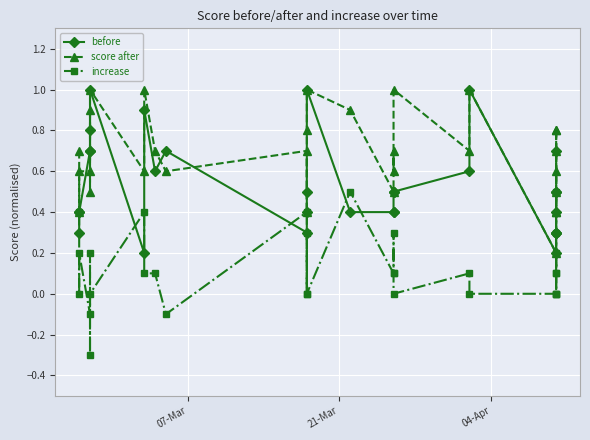

How many increase values are between 0 and 1?

27